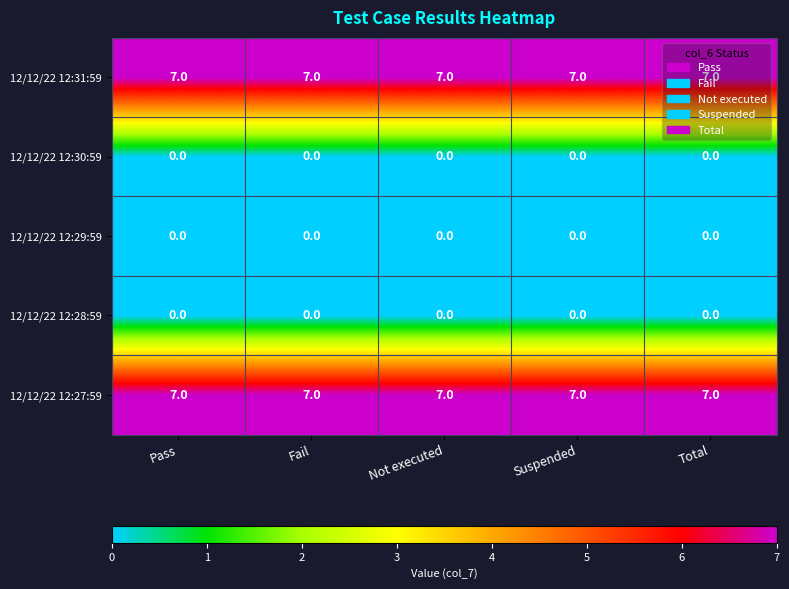

What is the difference between the highest and lowest values at Not executed?

7